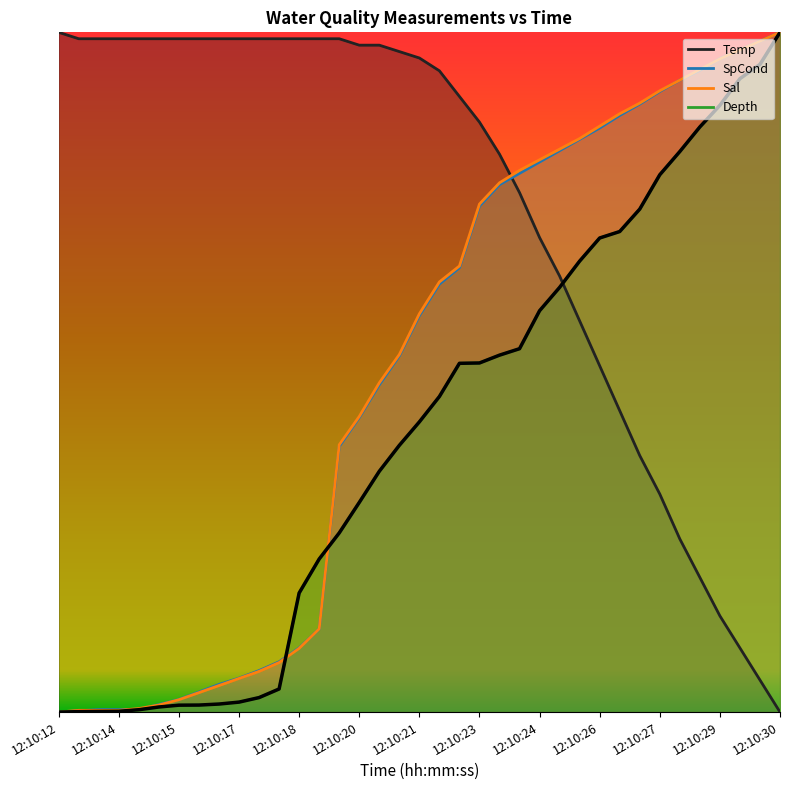

True or false: SpCond has more than 2 interior local peaks.

False